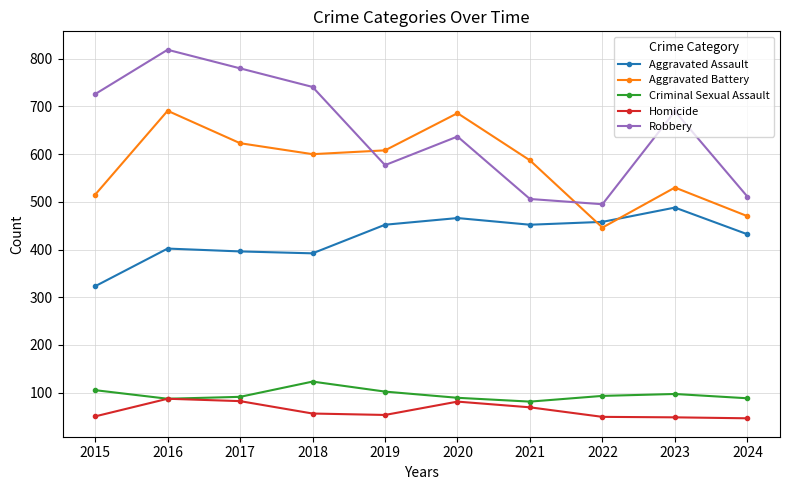

In Robbery, how many points are higher than both neighbors (excluding endpoints)?

3